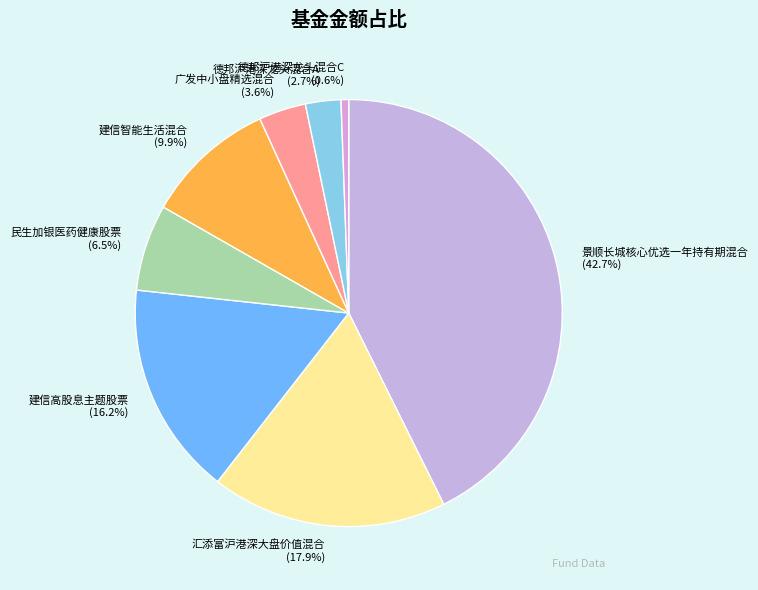

Between 民生加银医药健康股票 and 德邦沪港深龙头混合A, which is larger?

民生加银医药健康股票